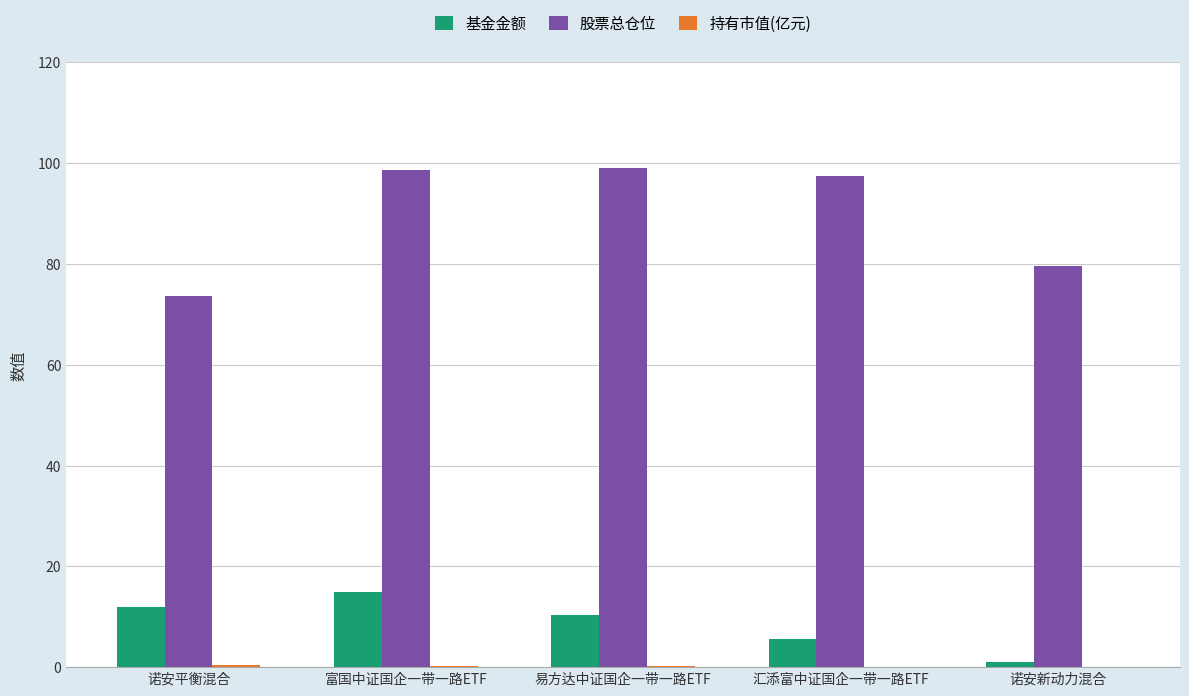

What is the sum of the 基金金额 values at 富国中证国企一带一路ETF and 汇添富中证国企一带一路ETF?

20.6